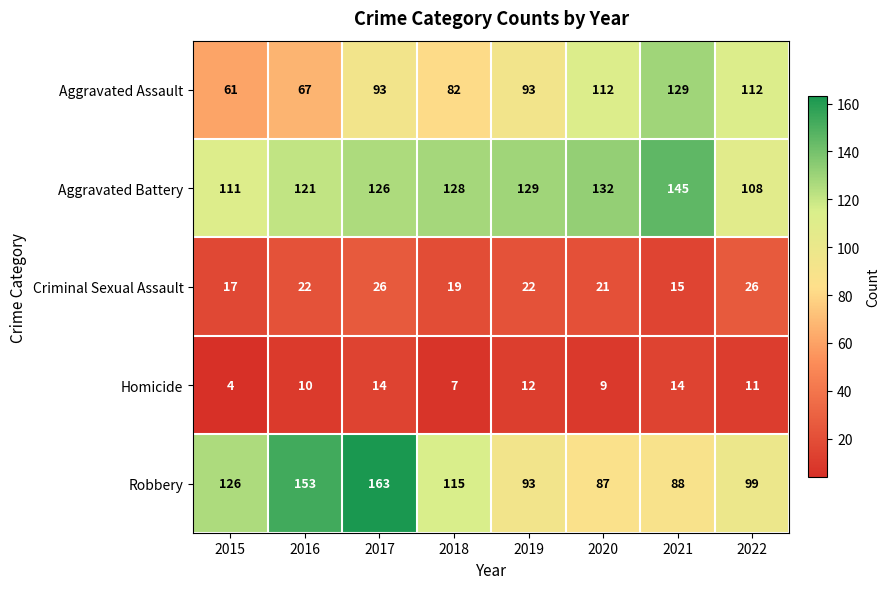

The value of Aggravated Assault at 2016 is 41. True or false?

False